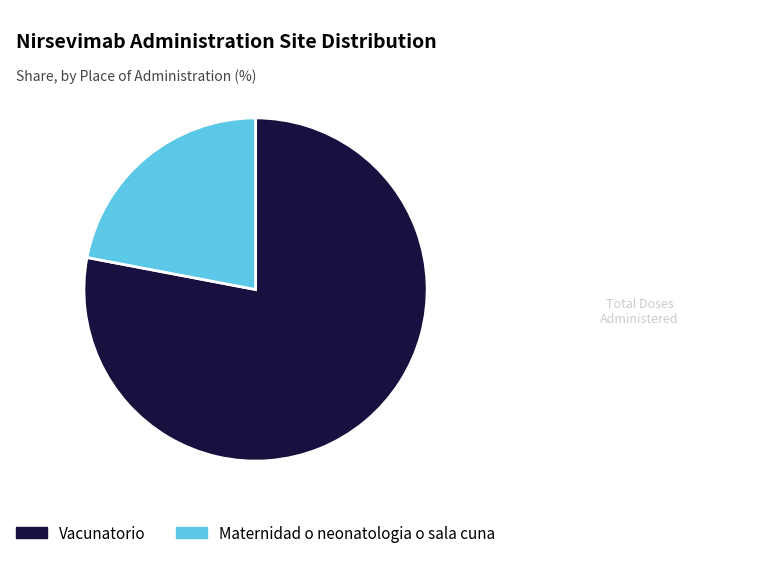

Count the number of slices in the pie.

2